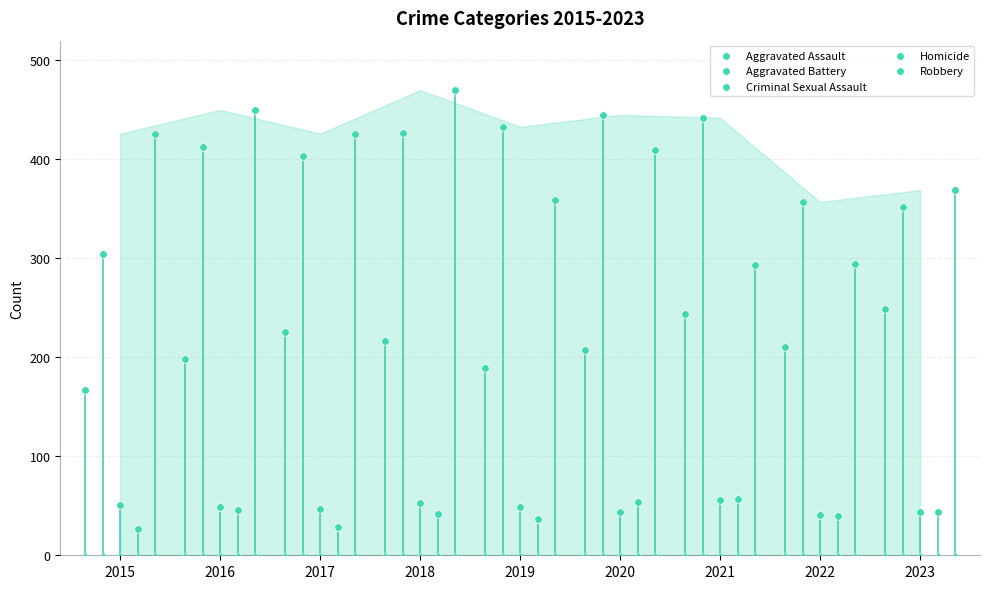

What are all the series names shown in the legend?

Aggravated Assault, Aggravated Battery, Criminal Sexual Assault, Homicide, Robbery